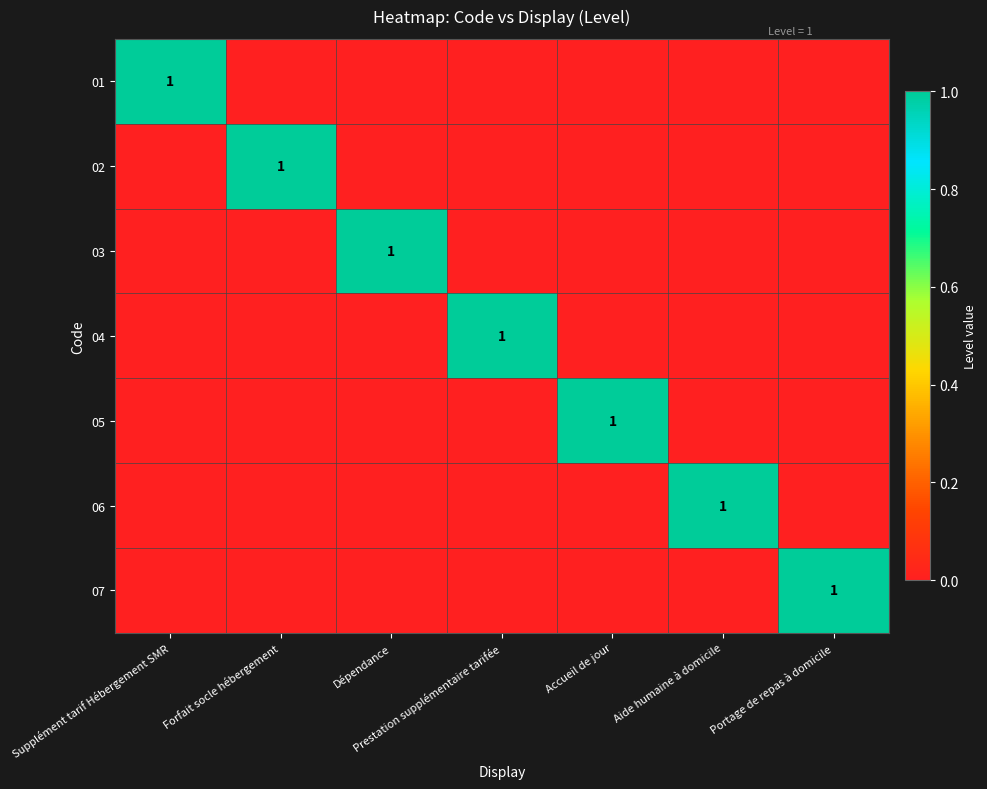

The value of 06 at Accueil de jour is 0. True or false?

True